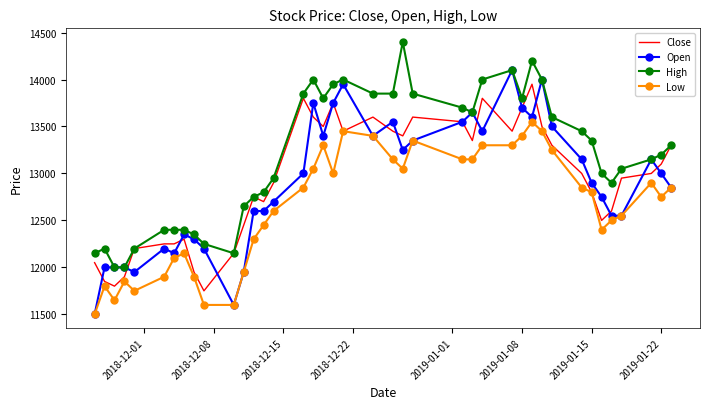

What is the minimum value shown in the chart?

11500